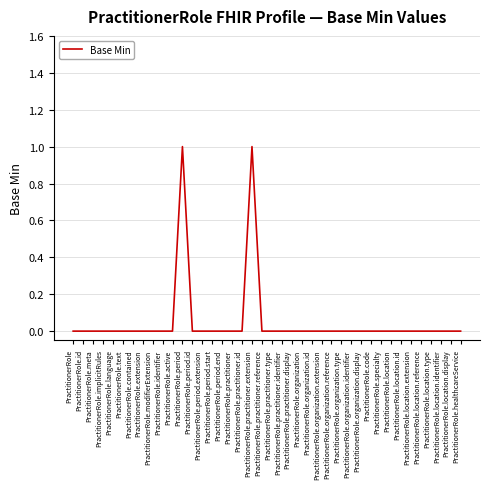

What is the greatest value displayed?

1